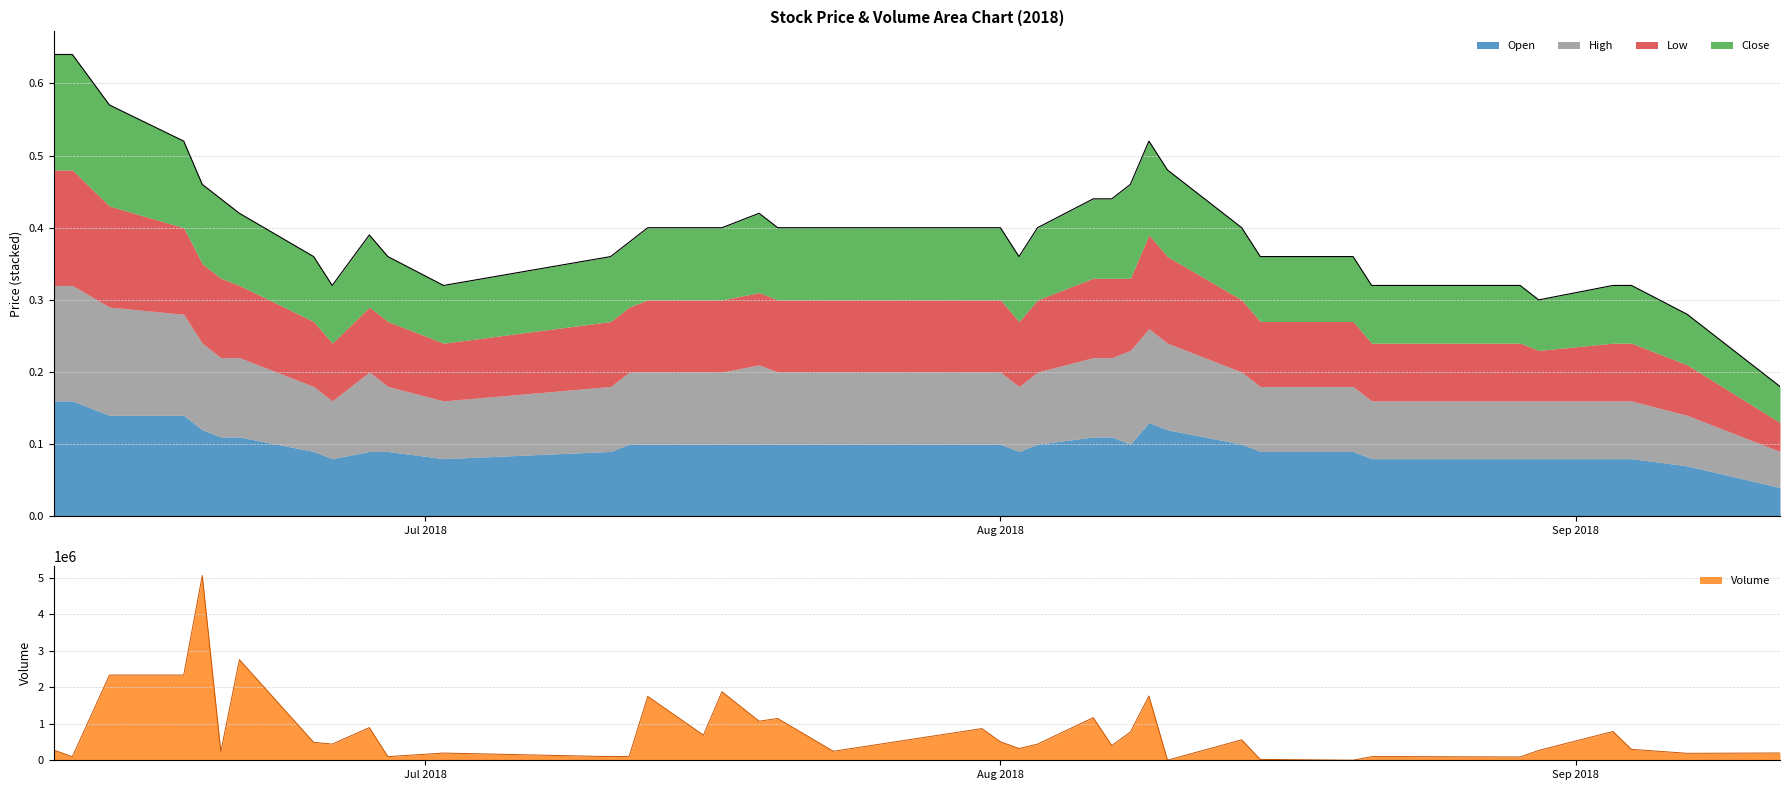

How many Low values are between 0 and 1?

40